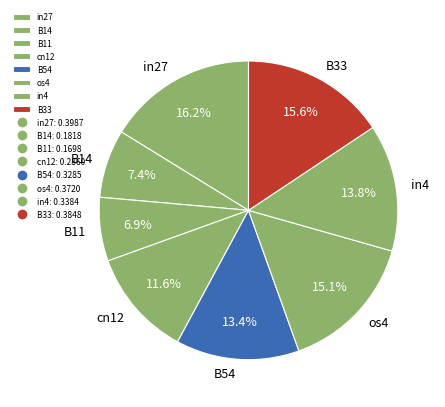

Is there a majority slice in this chart?

No